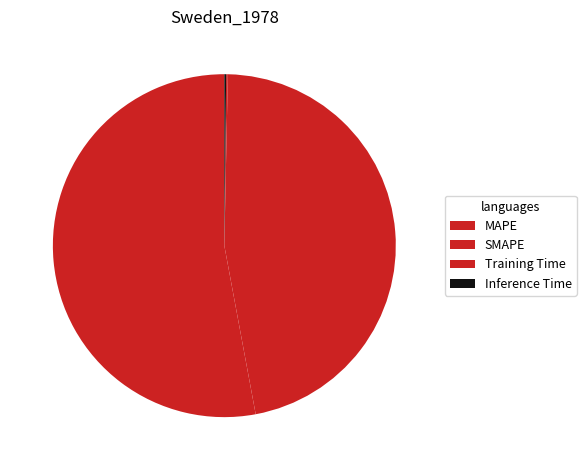

Count the number of slices in the pie.

4